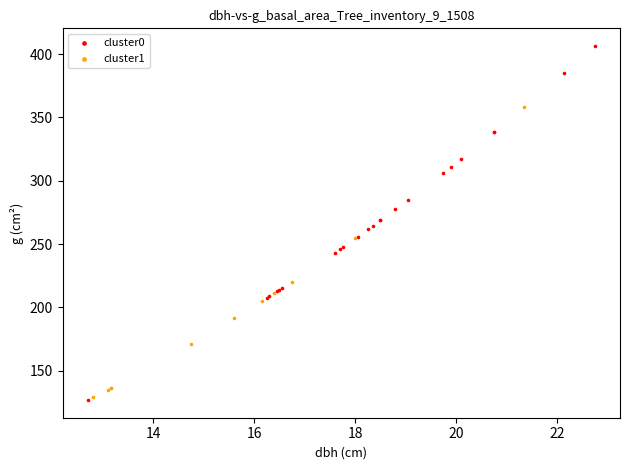

Which series has the widest spread of Y values?

cluster0